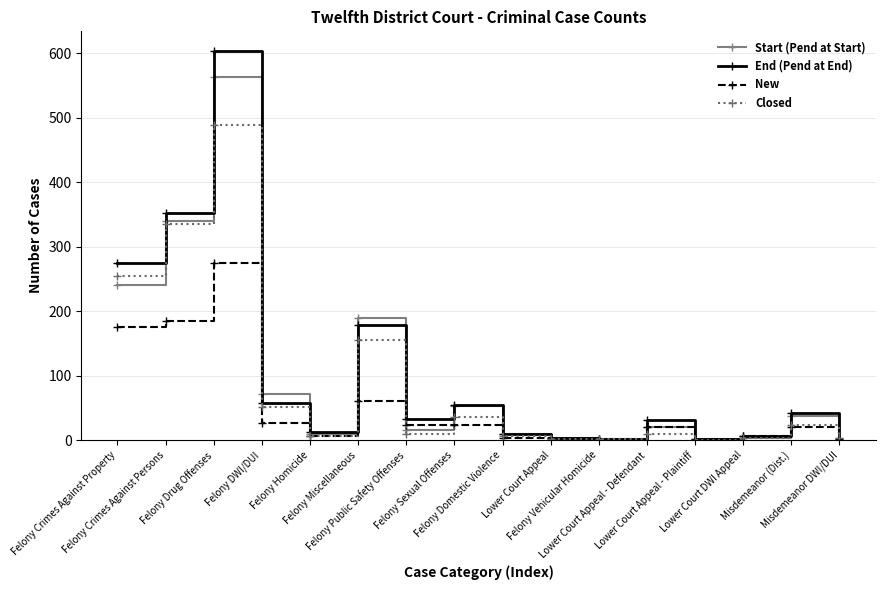

List the series in order of their peak value, highest first.

End (Pend at End), Start (Pend at Start), Closed, New